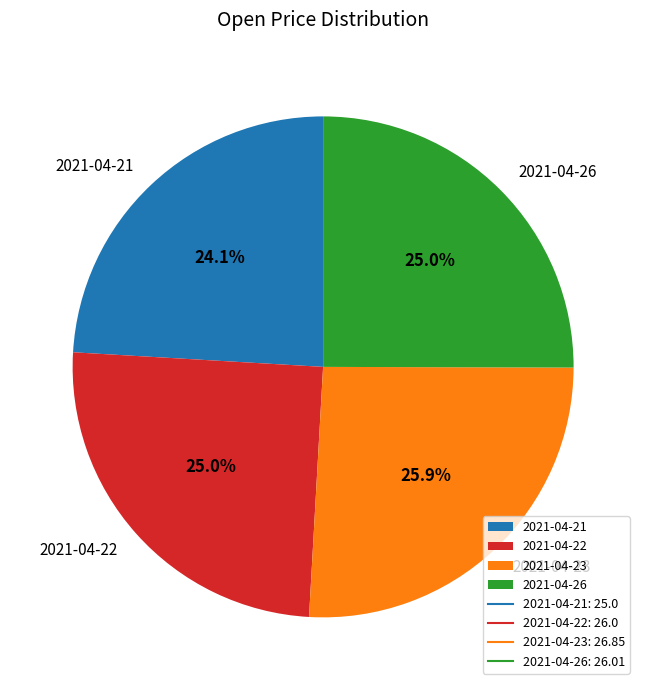

How much of the chart is everything except 2021-04-26?

75.0%